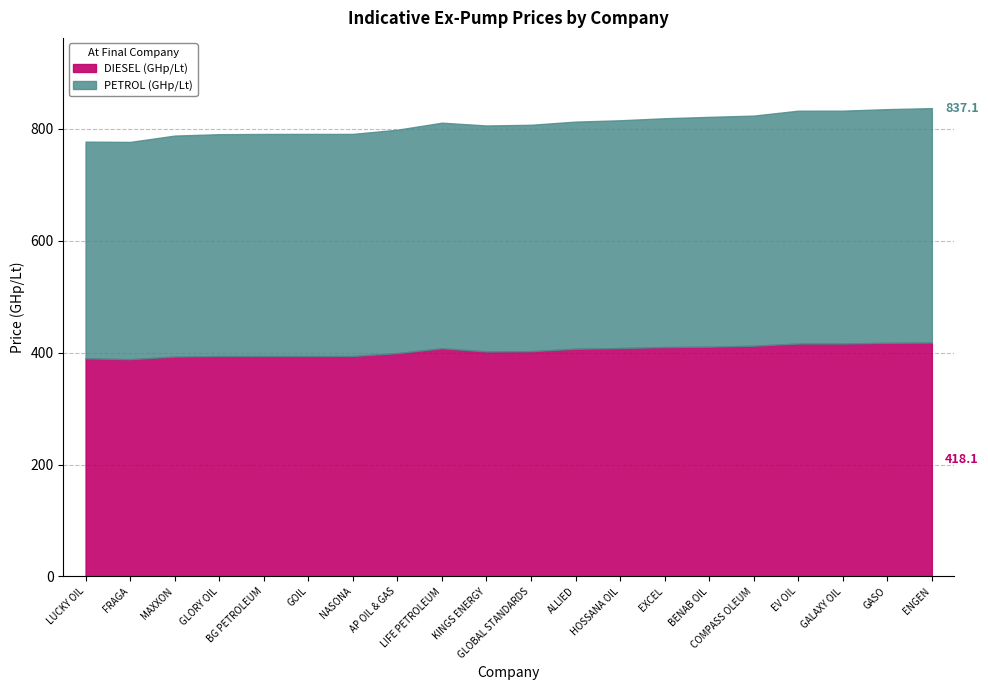

Reading left to right, transcribe all the data shown in this chart.

PETROL (GHp/Lt): ALLIED=406.0	AP OIL & GAS=399.3	BENAB OIL=410.7	BG PETROLEUM=397.0	COMPASS OLEUM=411.3	ENGEN=419.0	EXCEL=409.0	EV OIL=416.2	FRAGA=388.3	GALAXY OIL=416.2	GASO=417.6	GLOBAL STANDARDS=404.7	GLORY OIL=396.5	GOIL=397.0	HOSSANA OIL=407.1	KINGS ENERGY=403.9	LIFE PETROLEUM=403.2	LUCKY OIL=387.3	MAXXON=395.0	NASONA=397.0
DIESEL (GHp/Lt): ALLIED=407.0	AP OIL & GAS=399.2	BENAB OIL=410.7	BG PETROLEUM=393.9	COMPASS OLEUM=412.4	ENGEN=418.1	EXCEL=410.0	EV OIL=416.3	FRAGA=388.4	GALAXY OIL=416.4	GASO=417.6	GLOBAL STANDARDS=402.6	GLORY OIL=394.0	GOIL=394.0	HOSSANA OIL=408.3	KINGS ENERGY=402.1	LIFE PETROLEUM=407.8	LUCKY OIL=389.9	MAXXON=393.0	NASONA=394.0